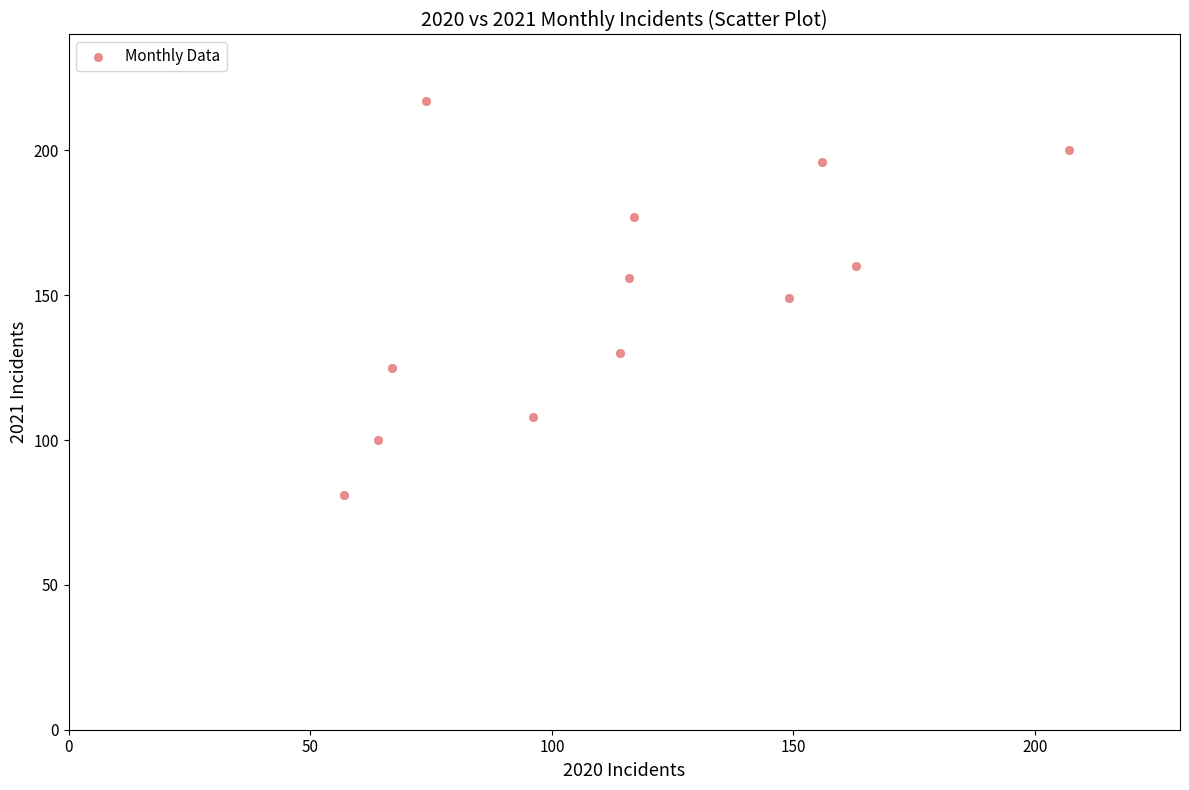

What is the average Y value?

150